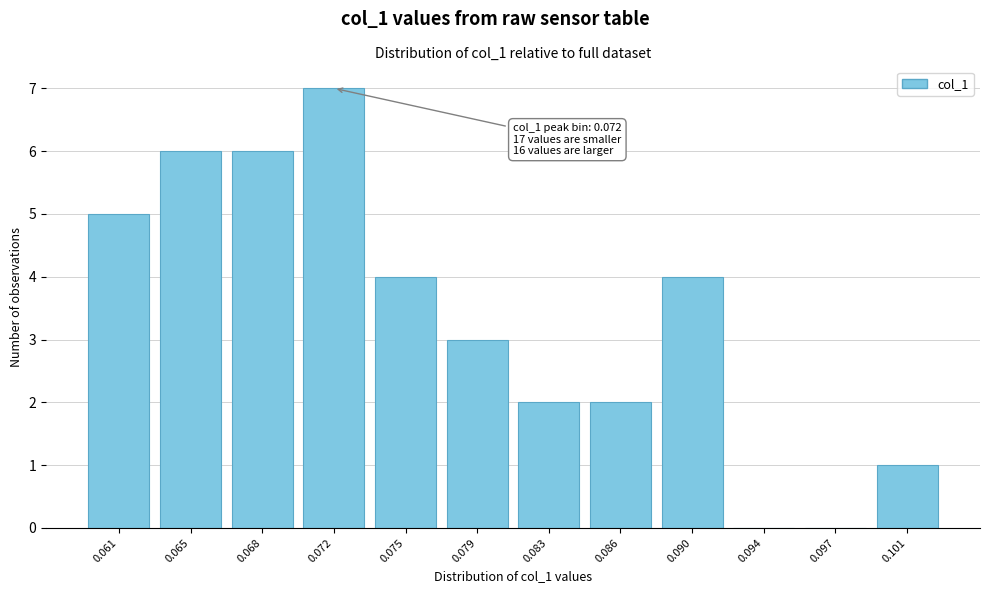

Reading left to right, what are all the values shown in this chart?

0.061=5	0.065=6	0.068=6	0.072=7	0.075=4	0.079=3	0.083=2	0.086=2	0.090=4	0.094=0	0.097=0	0.101=1